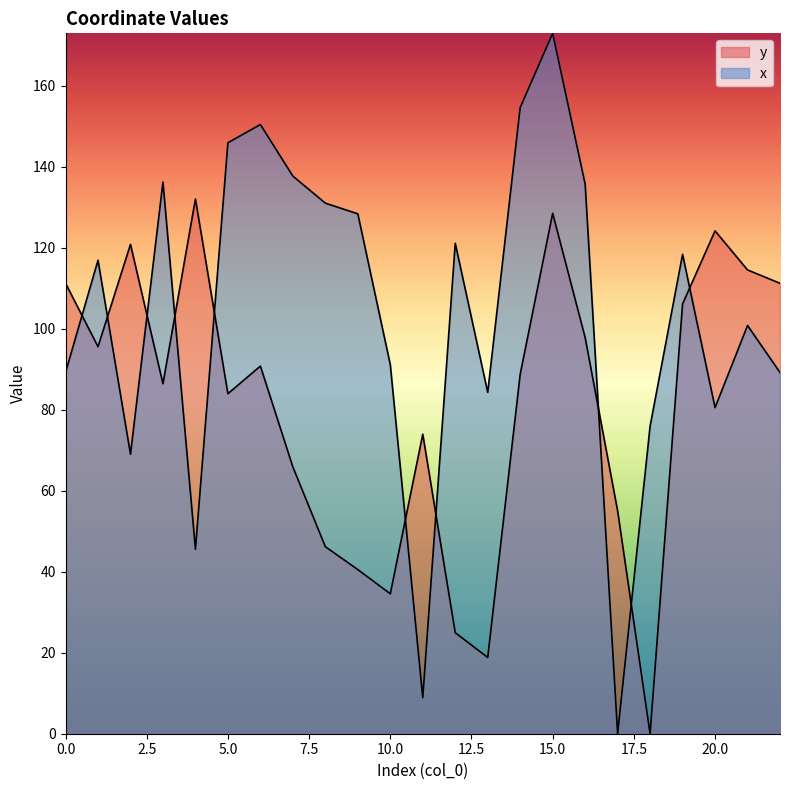

Rank the categories by x value from highest to lowest.

15, 14, 6, 5, 7, 3, 16, 8, 9, 12, 19, 1, 21, 10, 0, 22, 13, 20, 18, 2, 4, 11, 17